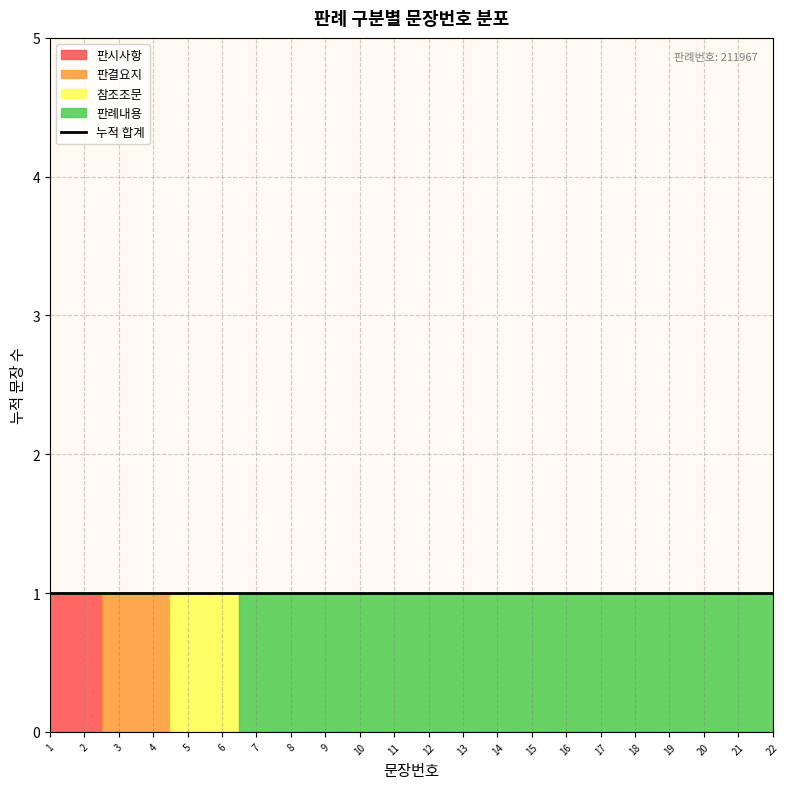

How many lines are shown in the chart?

1